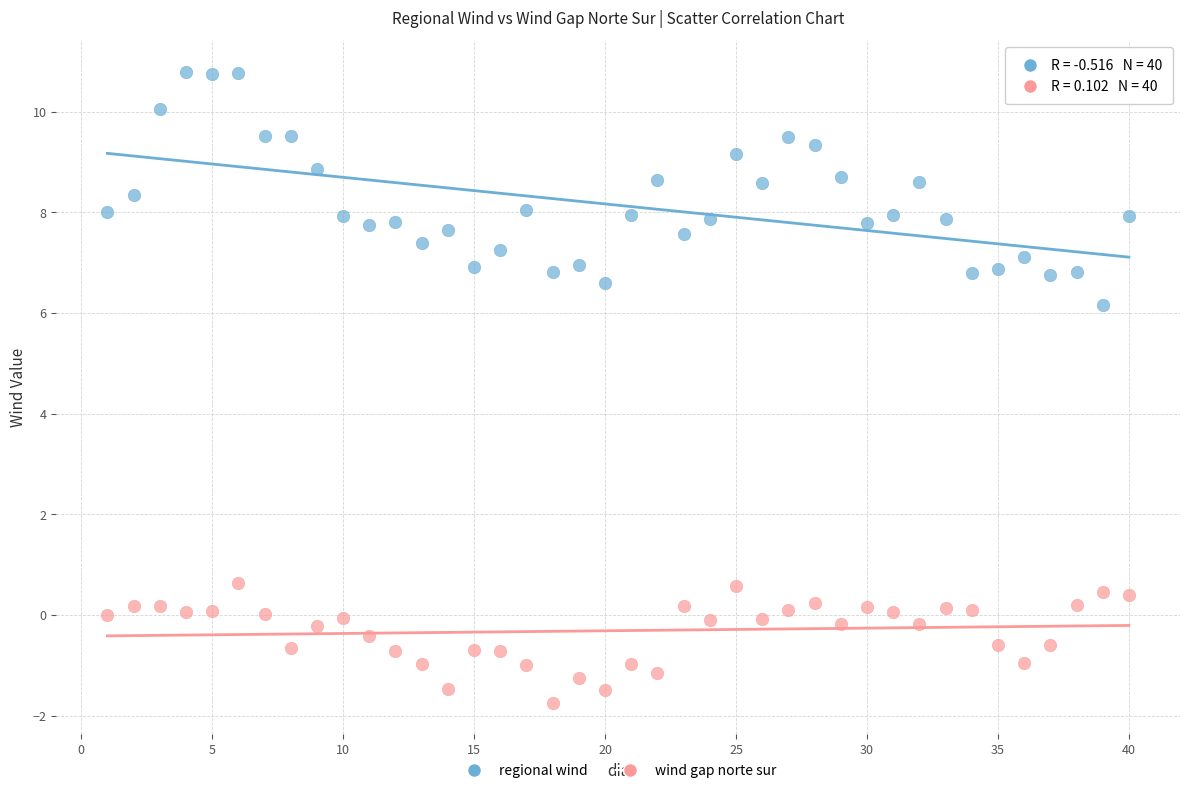

Which series reaches the maximum Y coordinate?

regional wind